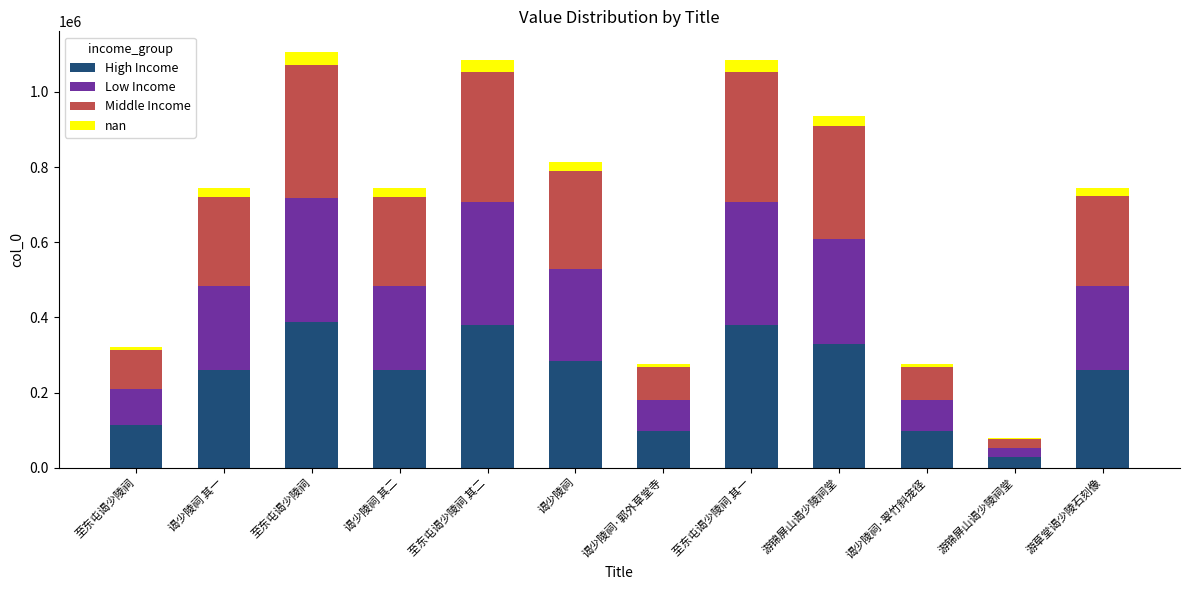

List the labels in order of Low Income value, smallest first.

游锦屏山谒少陵祠堂, 谒少陵祠·郭外草堂寺, 谒少陵祠·翠竹斜笼径, 至东屯谒少陵祠, 谒少陵祠 其一, 谒少陵祠 其二, 游草堂谒少陵石刻像, 谒少陵祠, 游锦屏山谒少陵祠堂, 至东屯谒少陵祠 其二, 至东屯谒少陵祠 其一, 至东屯谒少陵祠